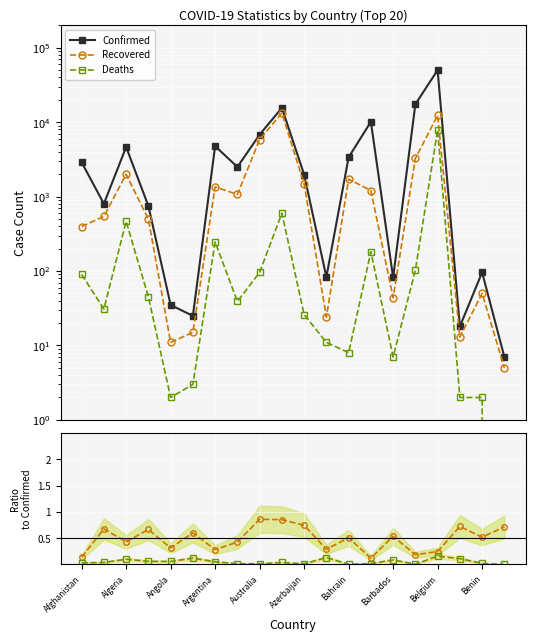

Count the Rec/Conf values in the range 0 to 1.

20